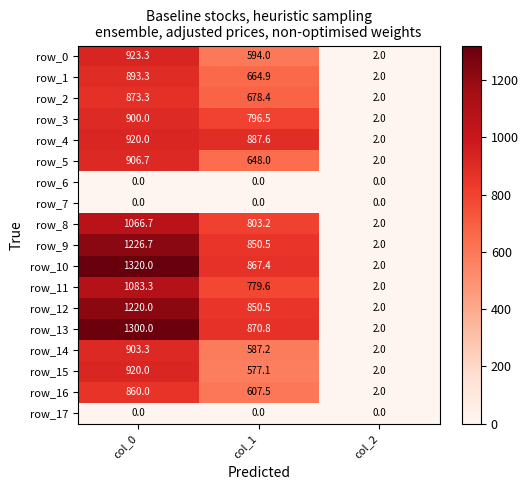

At which category is the sum across all series the highest?

col_0